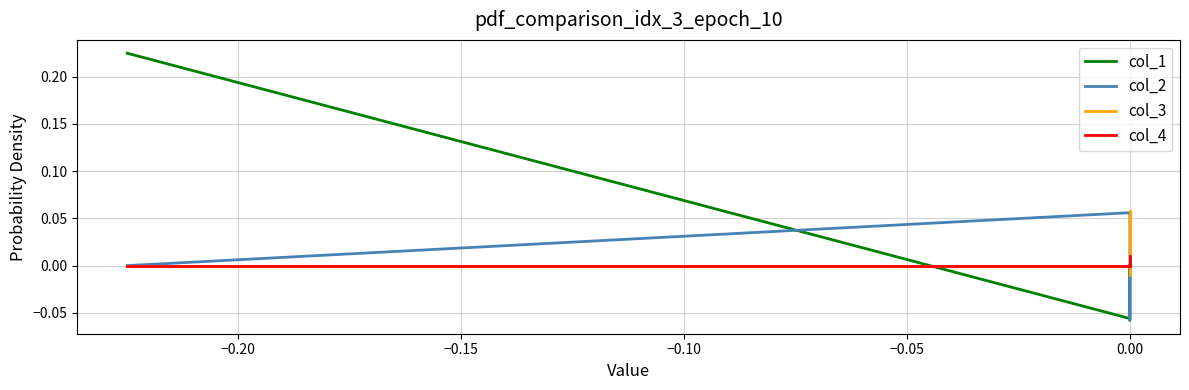

Which series has the largest total across all categories?

col_1